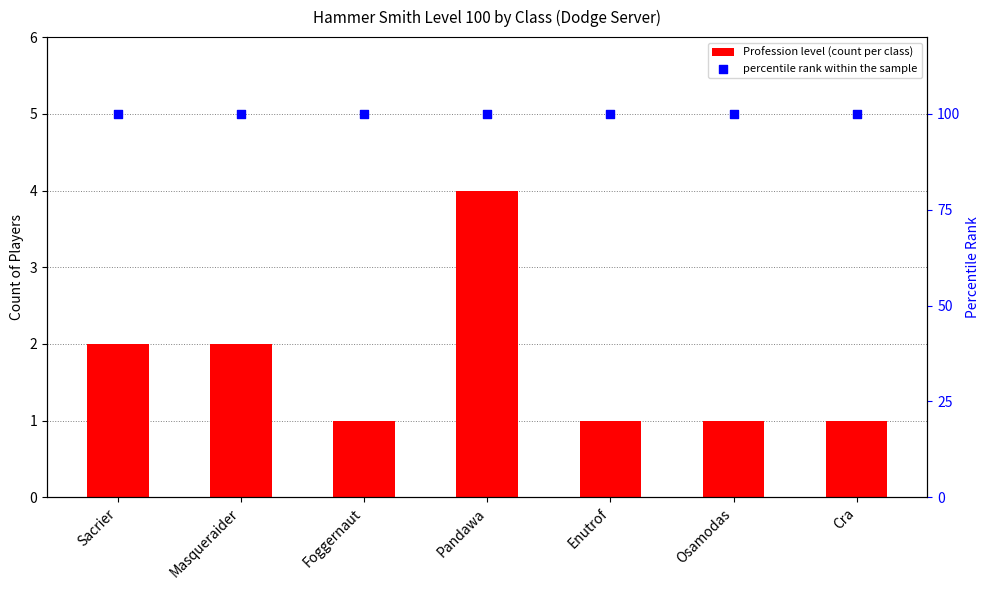

What are all the series names shown in the legend?

Profession level (count per class), percentile rank within the sample